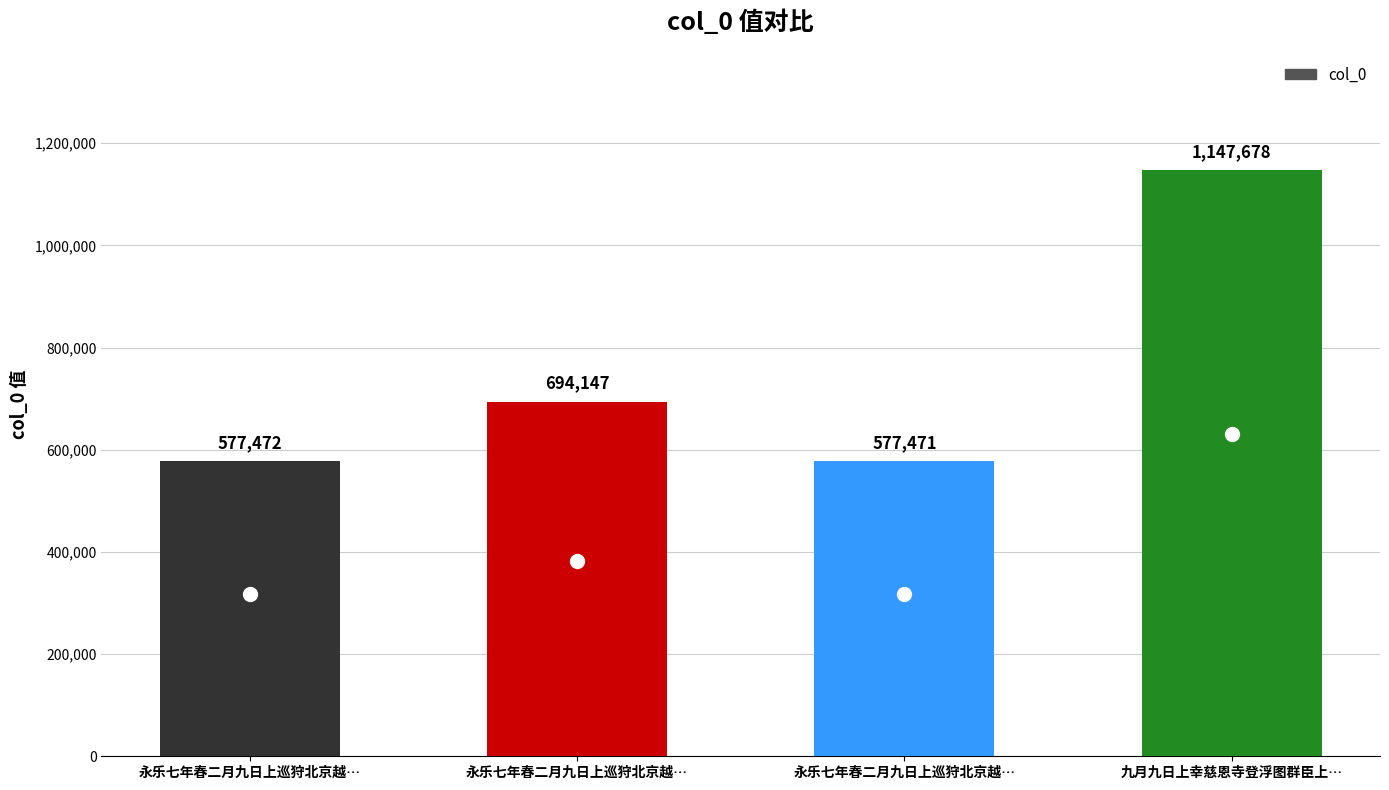

Reading left to right, what are all the values shown in this chart?

永乐七年春二月九日上巡狩北京越…=577472	永乐七年春二月九日上巡狩北京越…=694147	永乐七年春二月九日上巡狩北京越…=577471	九月九日上幸慈恩寺登浮图群臣上…=1147678